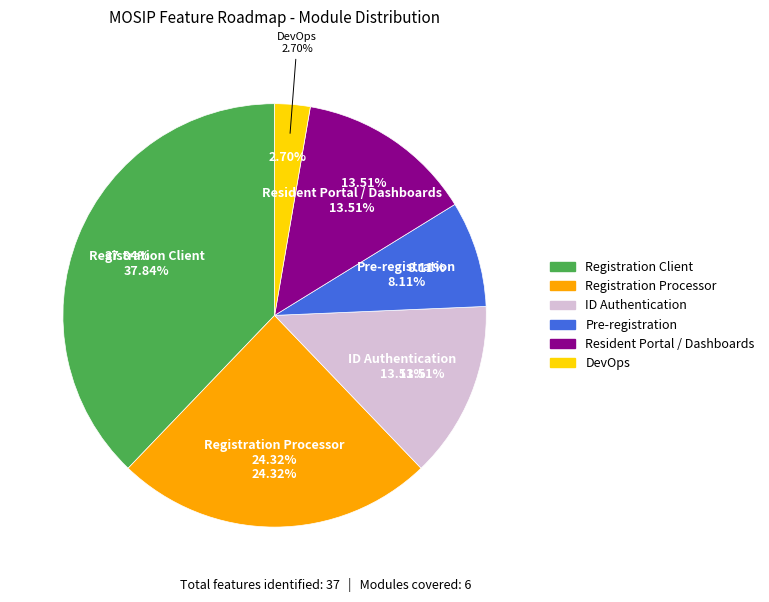

Is it true that resident portal, Dashboards, Reports is 6% of the pie?

False